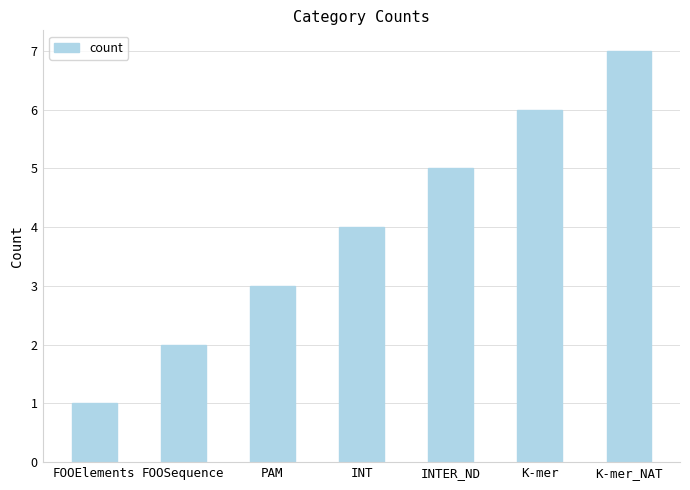

What is the change in value from INT to K-mer_NAT?

+3